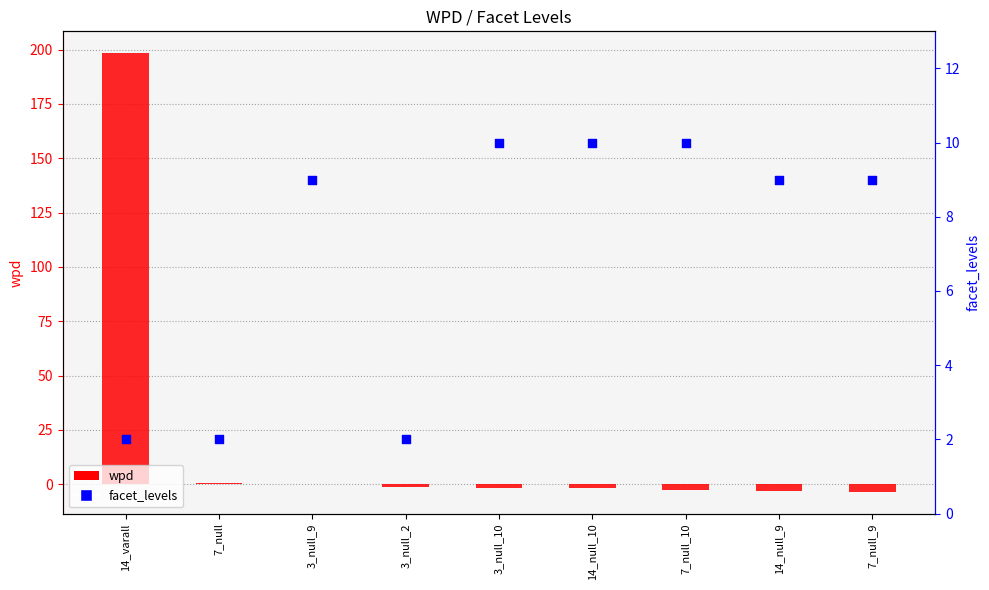

Which series has the largest Y range (max minus min)?

wpd